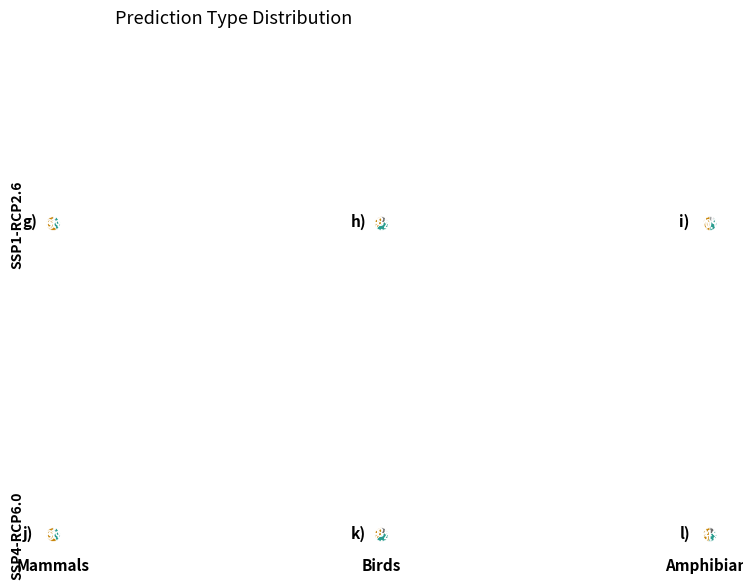

Which slice is the smallest?

deviant